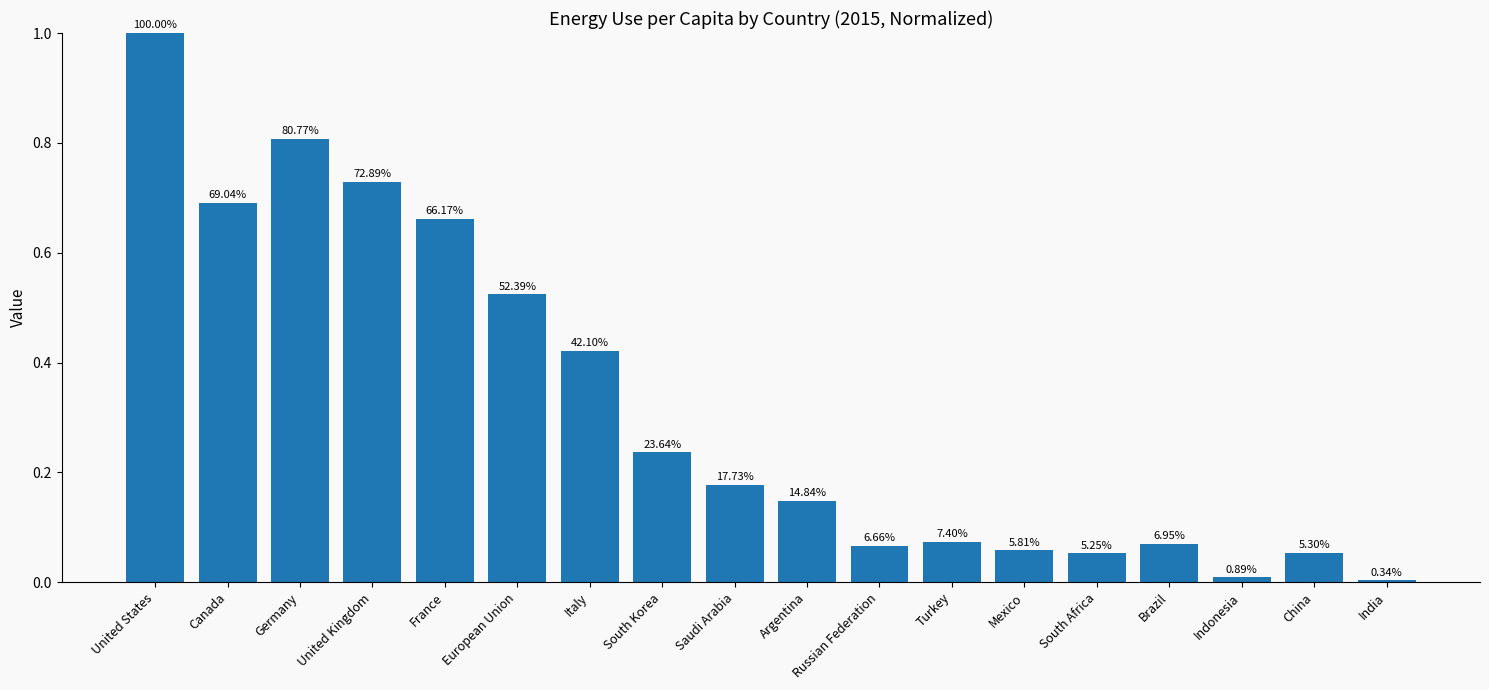

How many bars are there in total?

18